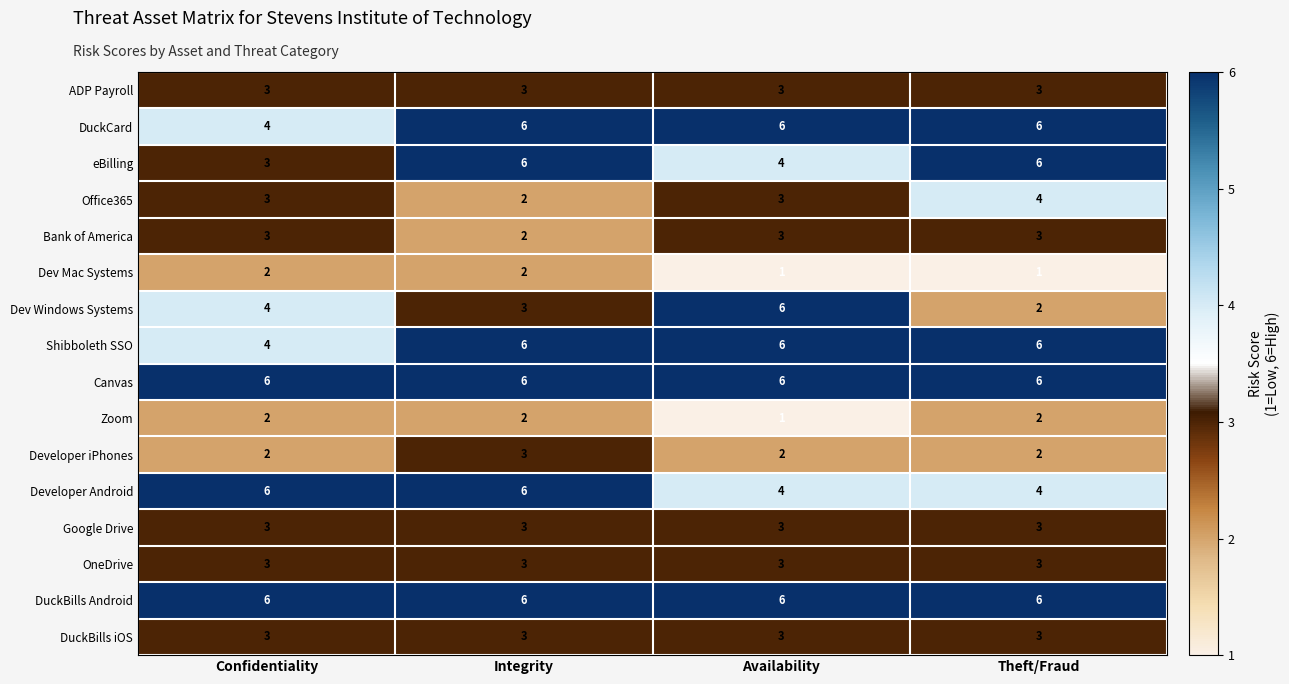

What is the sum of all Developer Android values?

20